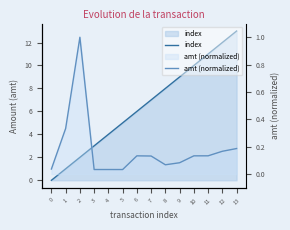

What is the average value of the index series?

6.5